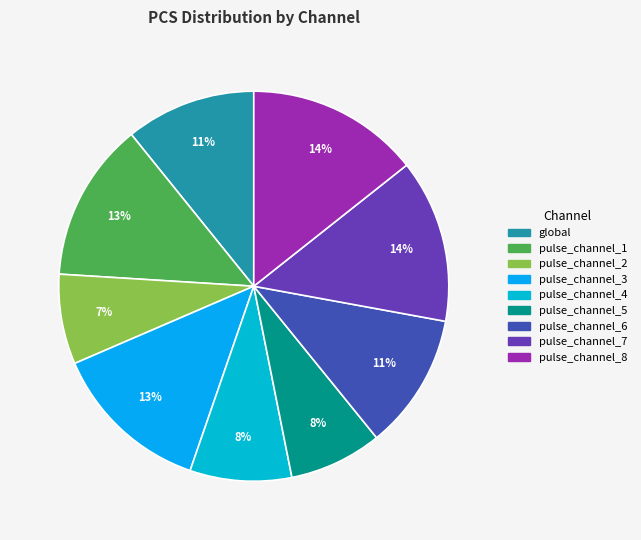

To the nearest percent, what is the combined percentage of pulse_channel_6 and pulse_channel_1?

24%